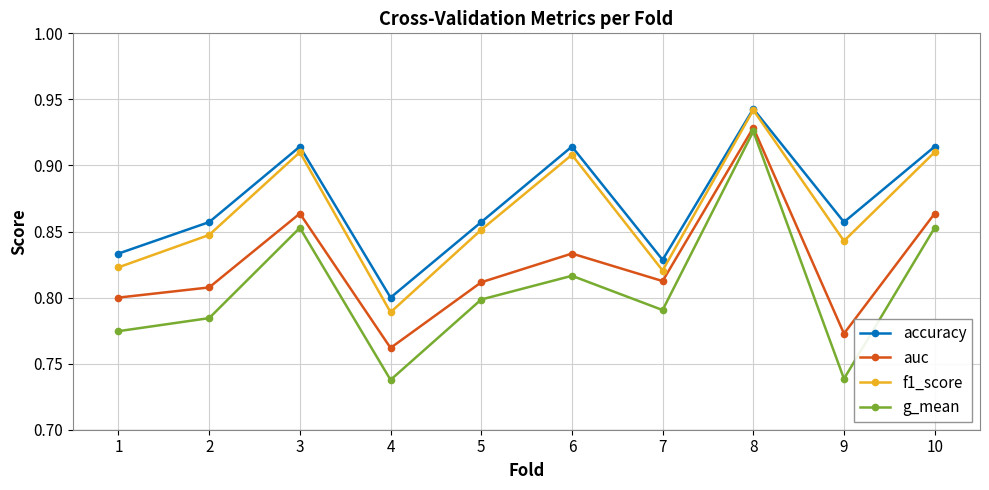

Is this an area chart (filled region under the line)?

No